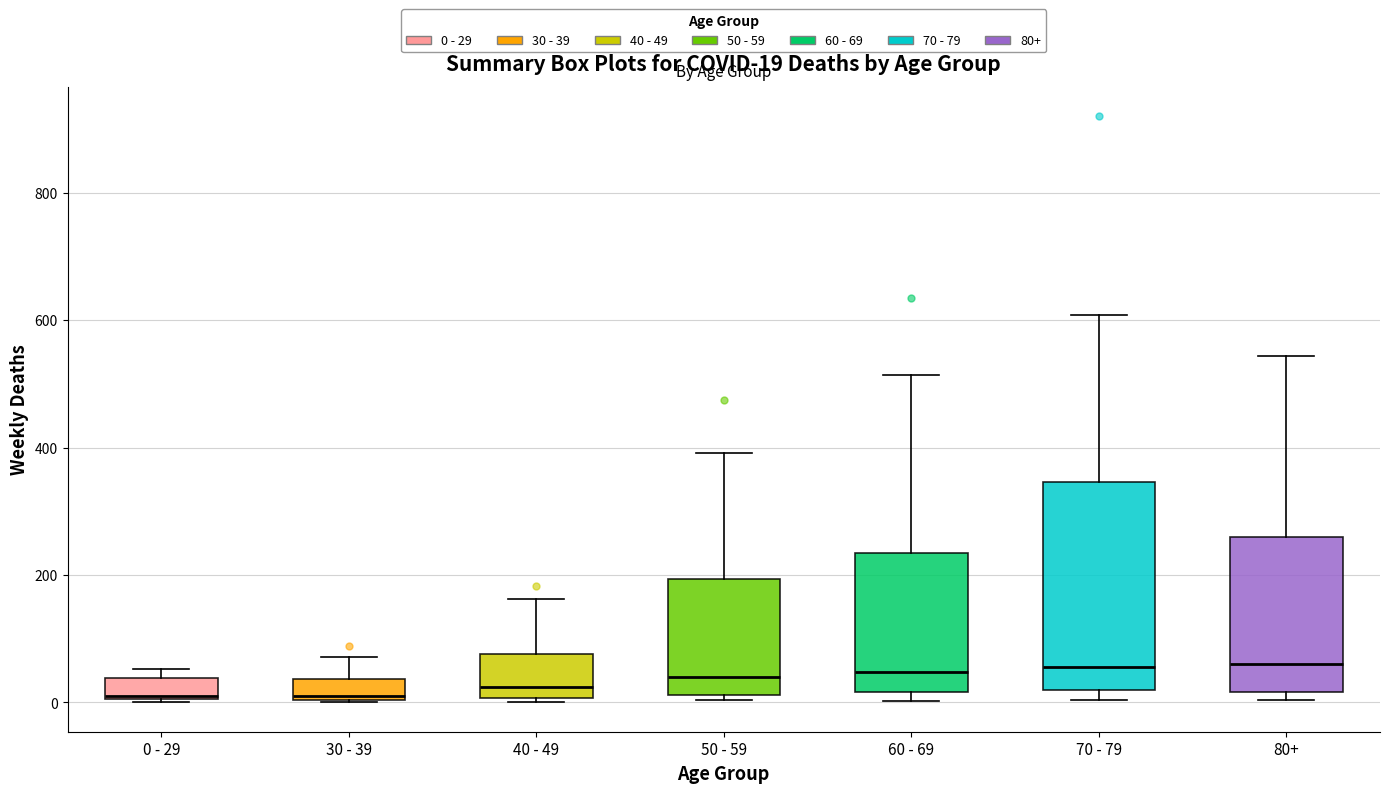

Which box is the tallest, from its lower edge to its upper edge?

70 - 79